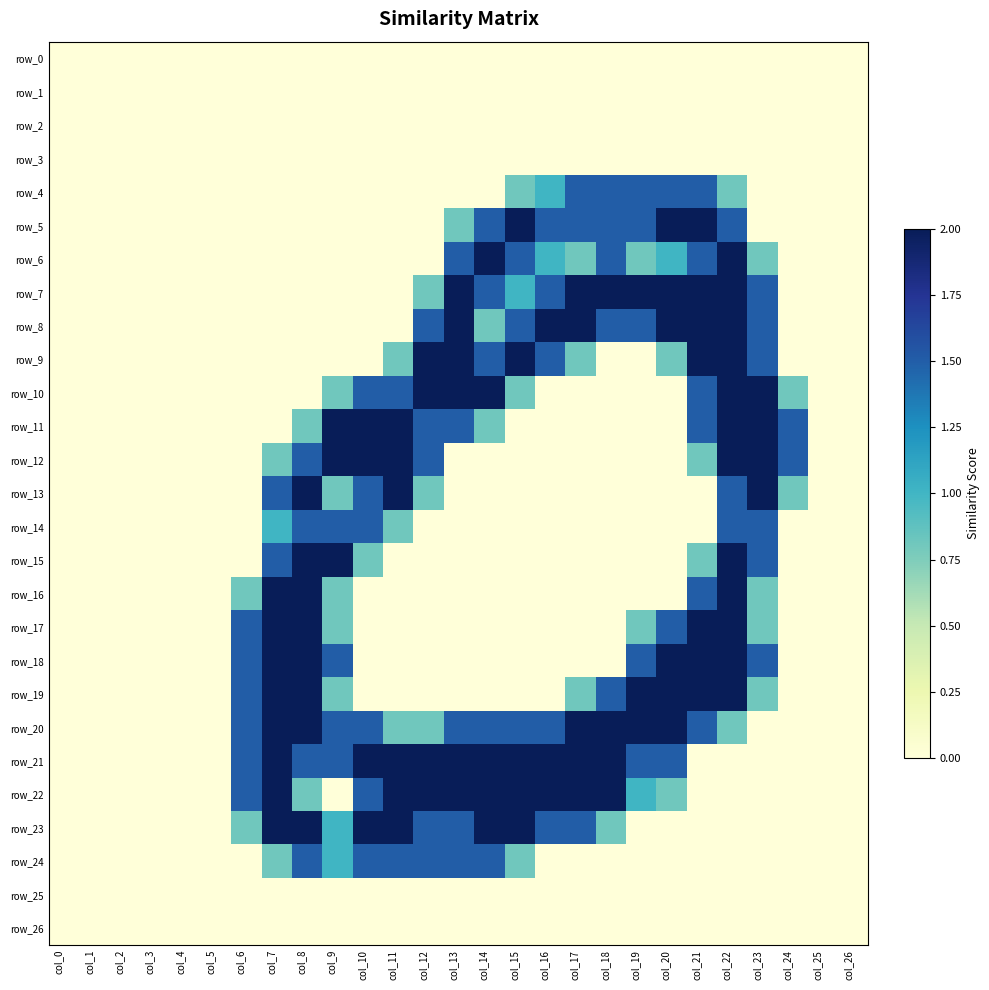

What is the total value across all series at col_15?

17.9